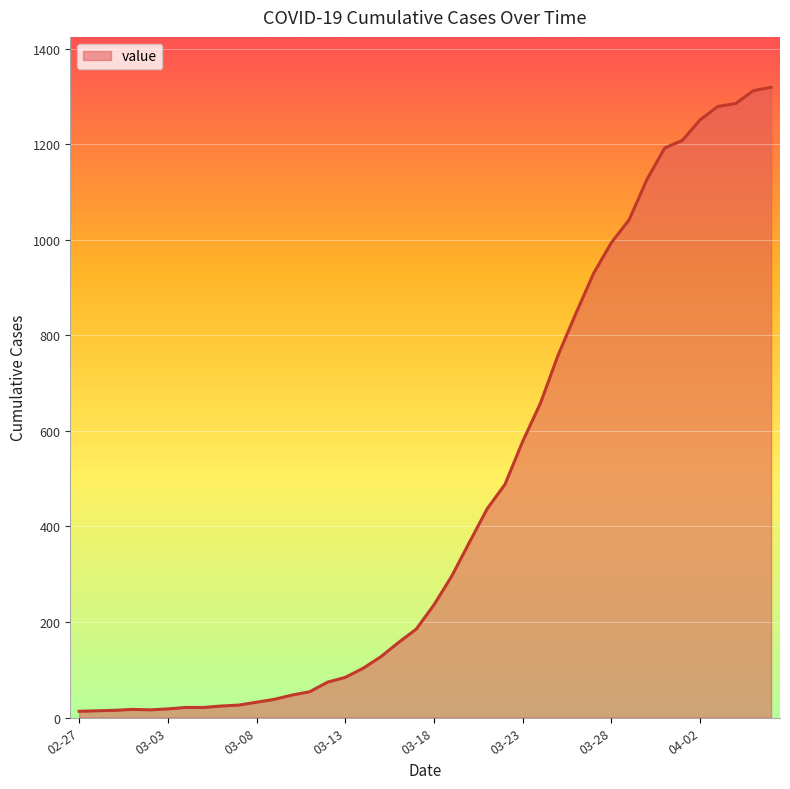

What is the maximum value shown in the chart?

1319